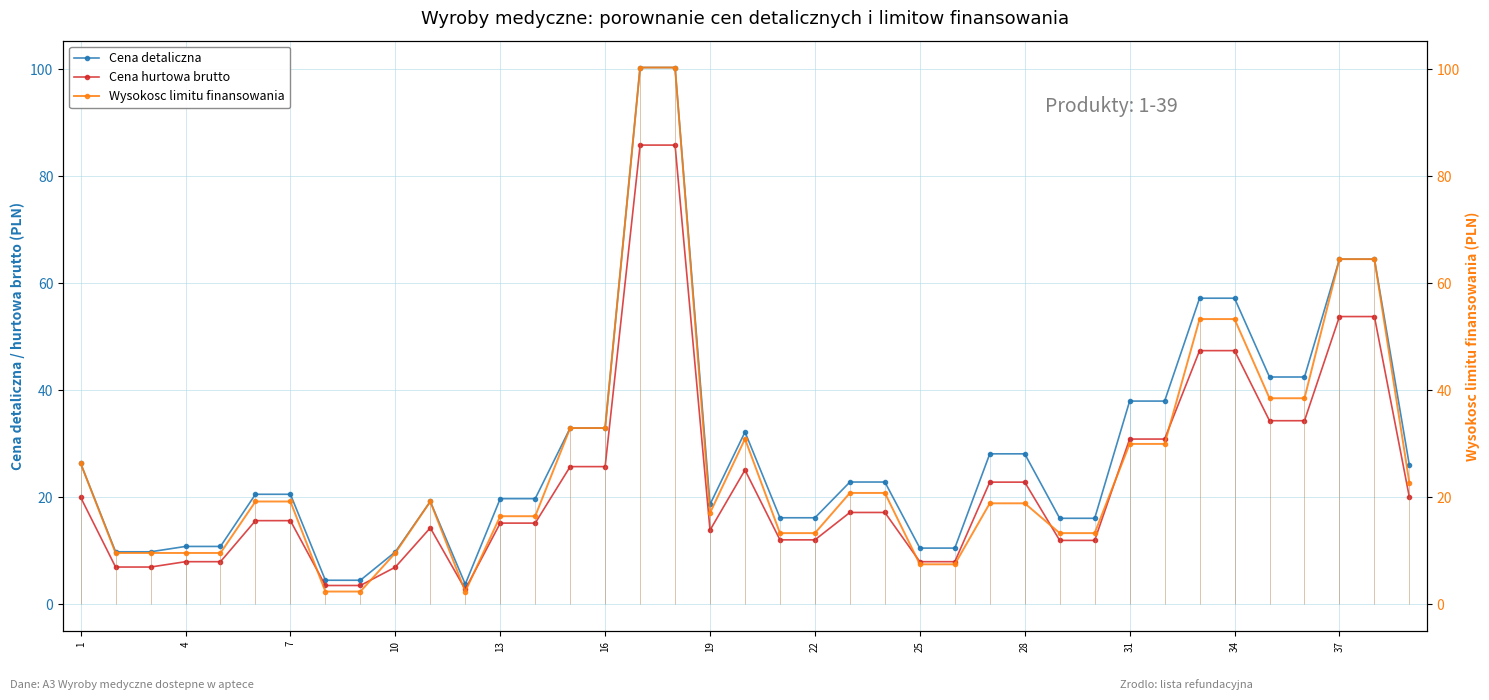

What is the difference between the maximum and minimum values in the Cena detaliczna series?

96.6